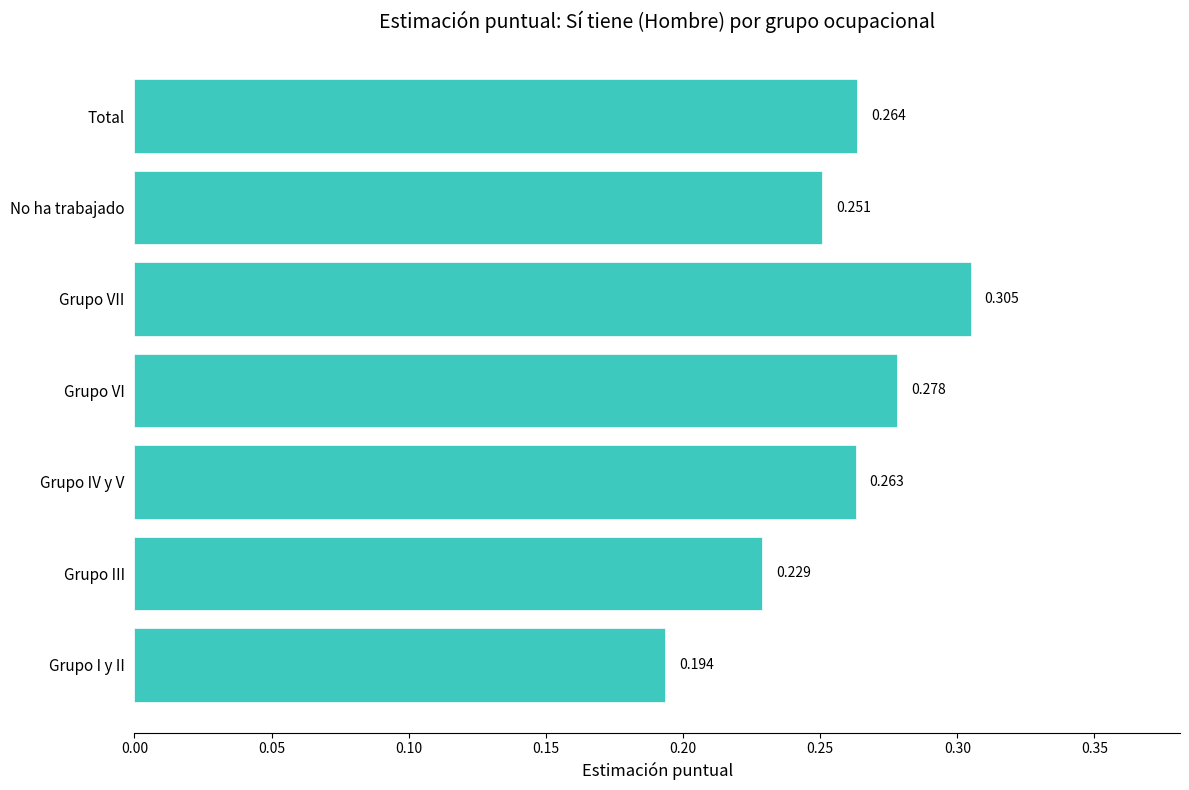

Which has a higher value, Grupo IV y V or Grupo VII?

Grupo VII